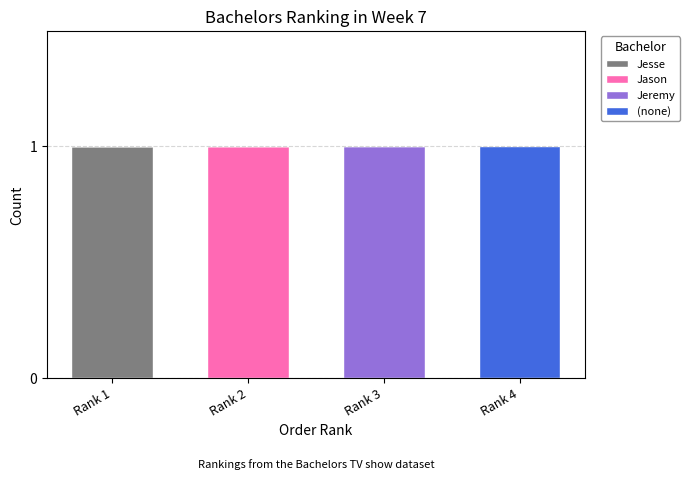

The Jesse series shows -1 at Rank 4. True or false?

False